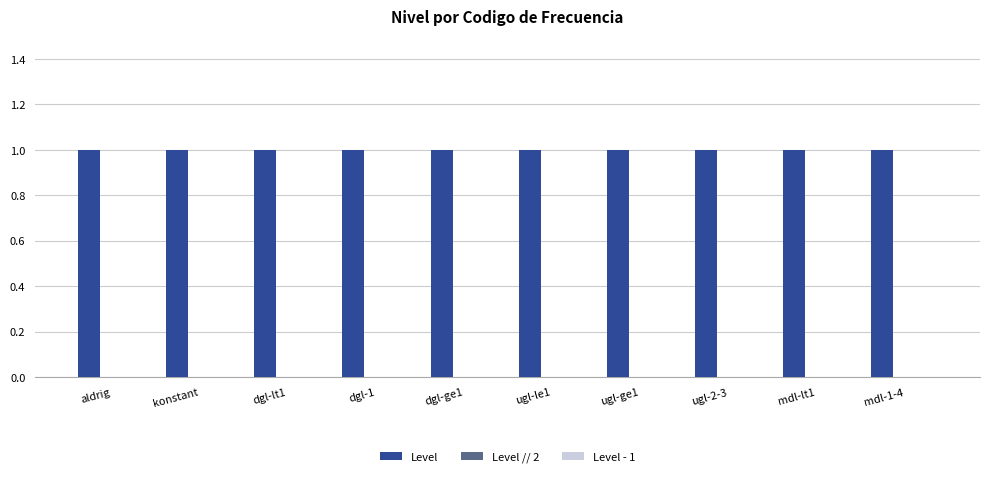

What is the label of the 1st bar from the right?

mdl-1-4